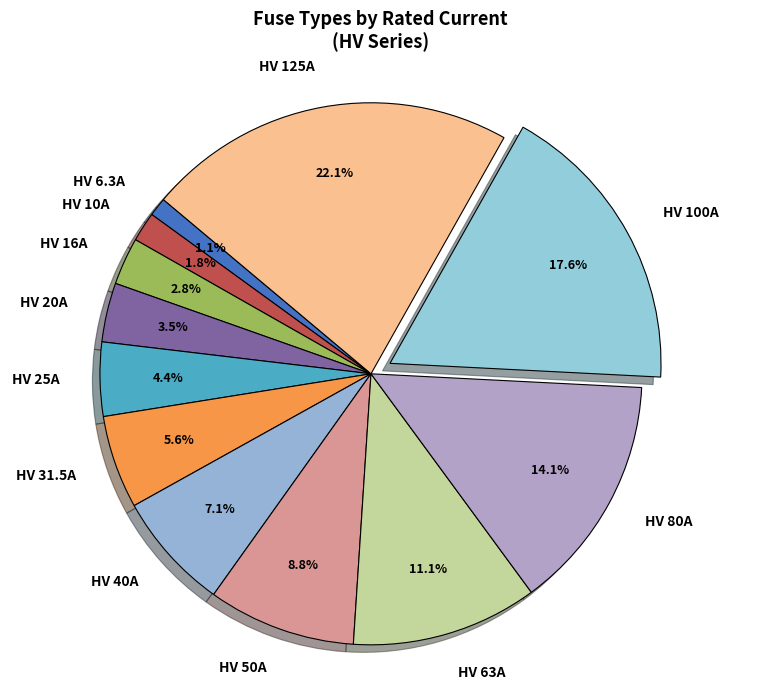

True or false: HV 25A accounts for 4% of the total.

True